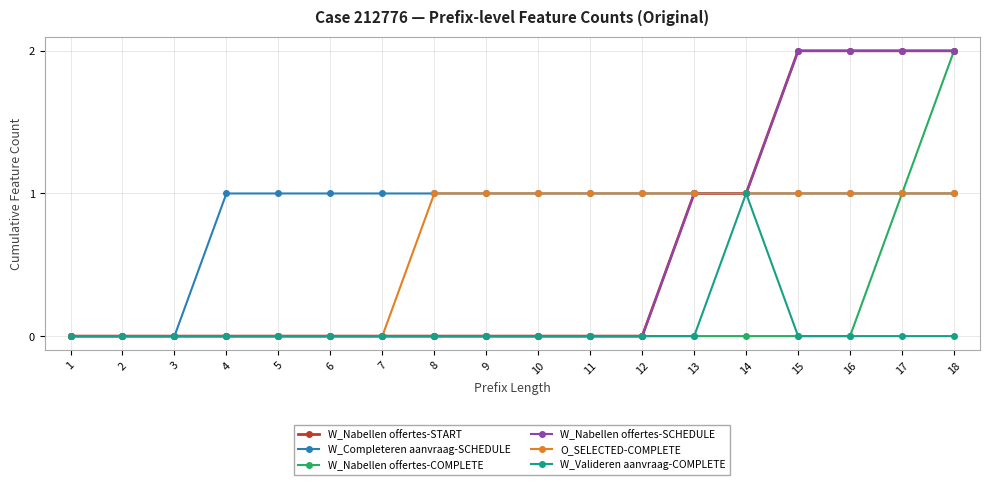

True or false: W_Nabellen offertes-COMPLETE has a value of -1 at 15.

False